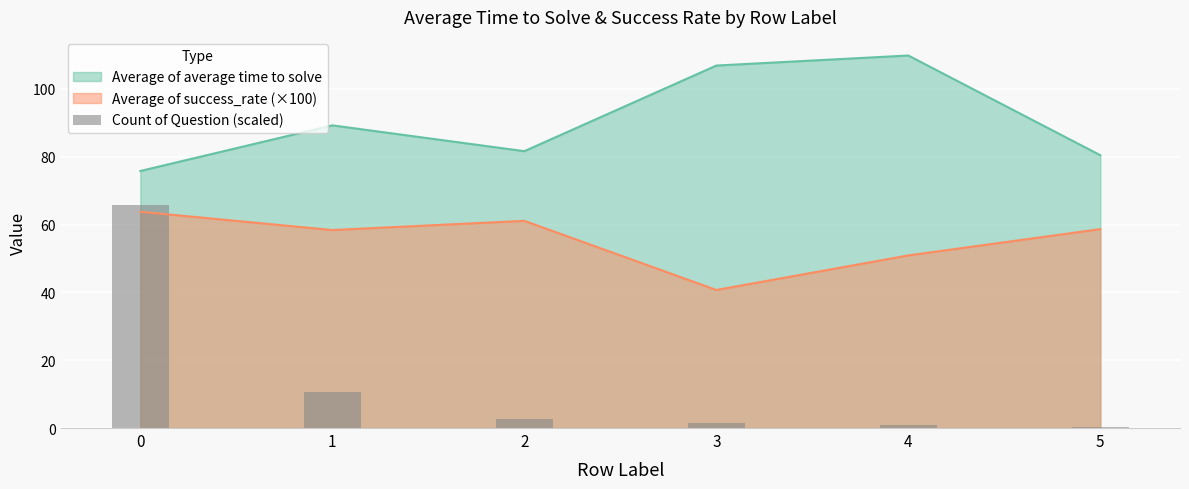

What is the maximum value for Average of success_rate (×100)?

63.8